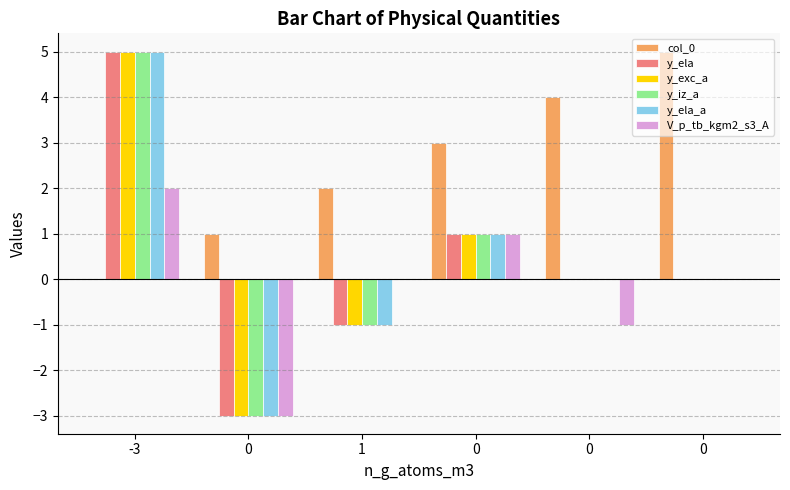

What is the minimum value for y_ela_a?

-3